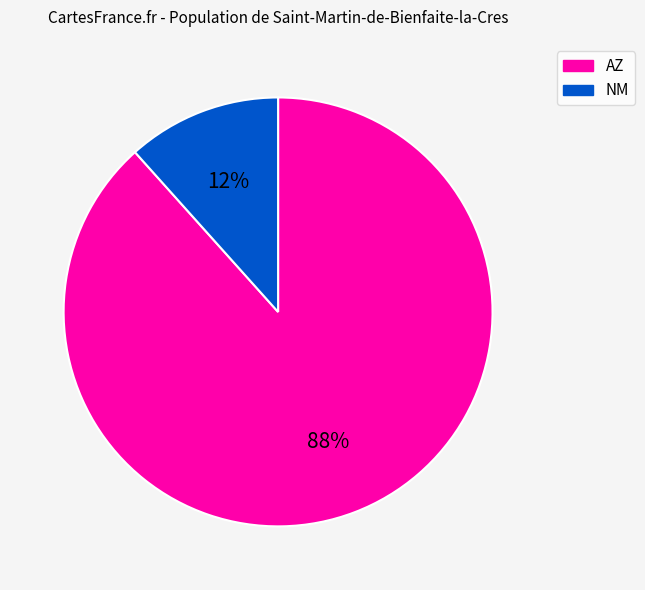

To the nearest percent, what is the average slice percentage?

50%